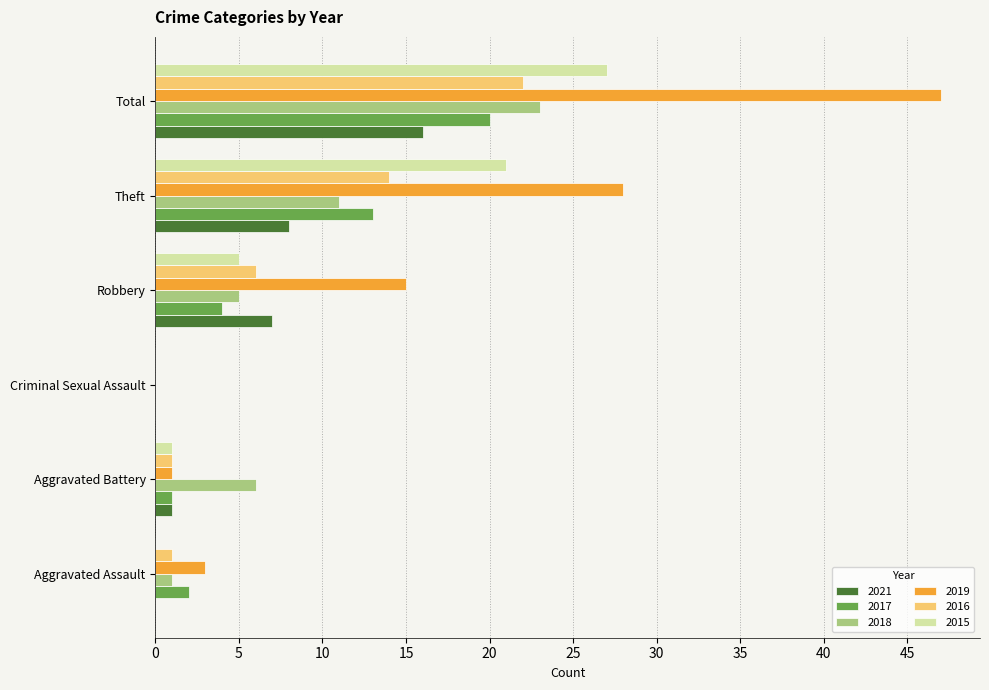

Count the number of data series in this chart.

6